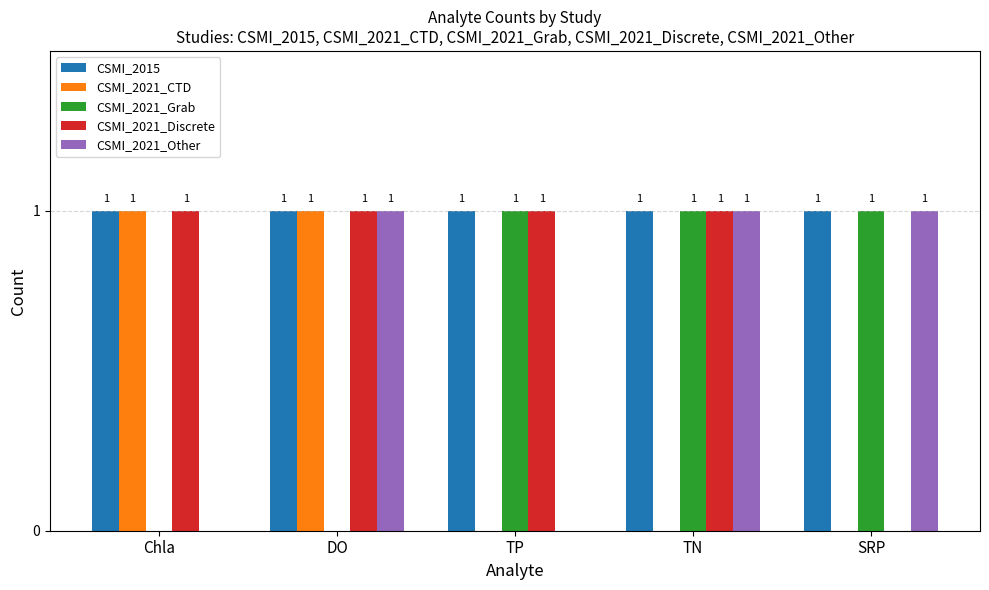

How many CSMI_2021_Grab values are between 0 and 1?

5